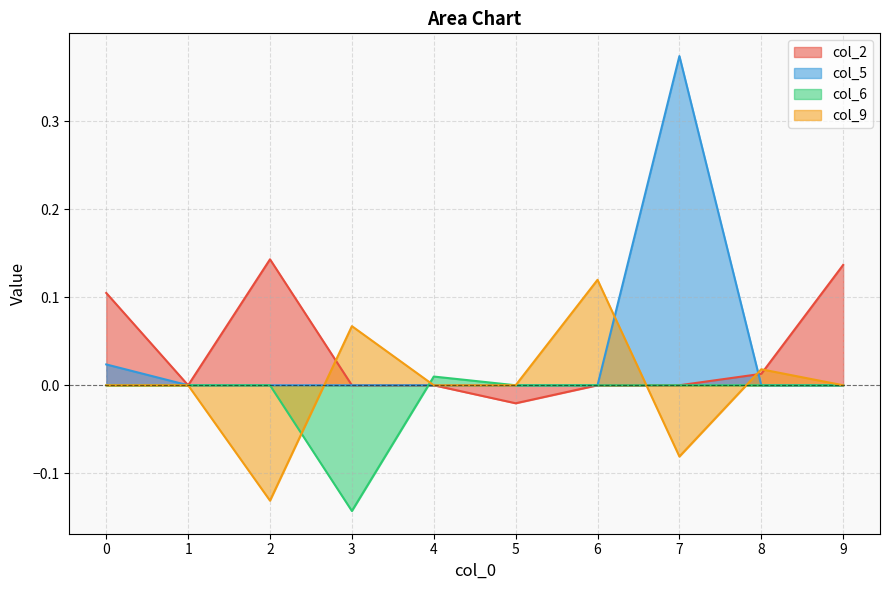

Reading left to right, list all the values displayed in this chart.

col_2: 0.1	0.0	0.1	0.0	0.0	-0.0	0.0	0.0	0.0	0.1
col_5: 0.0	0.0	0.0	0.0	0.0	0.0	0.0	0.4	0.0	0.0
col_6: 0.0	0.0	0.0	-0.1	0.0	0.0	0.0	0.0	0.0	0.0
col_9: 0.0	0.0	-0.1	0.1	0.0	0.0	0.1	-0.1	0.0	0.0